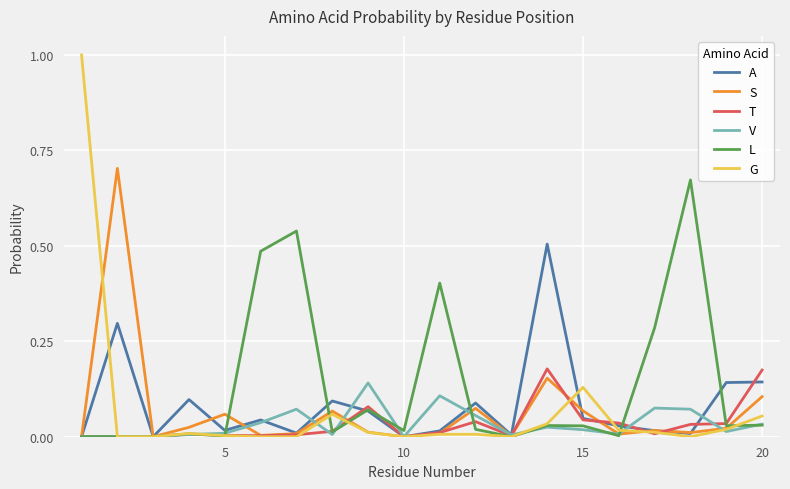

Which series has the largest total across all categories?

L